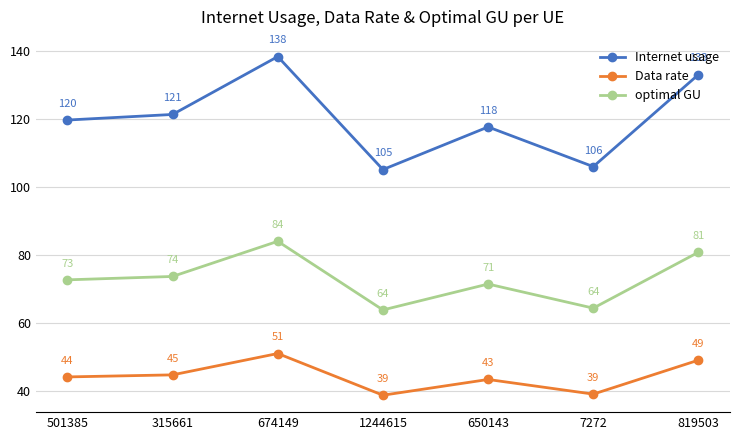

In Internet usage, how many points are lower than both neighbors (excluding endpoints)?

2